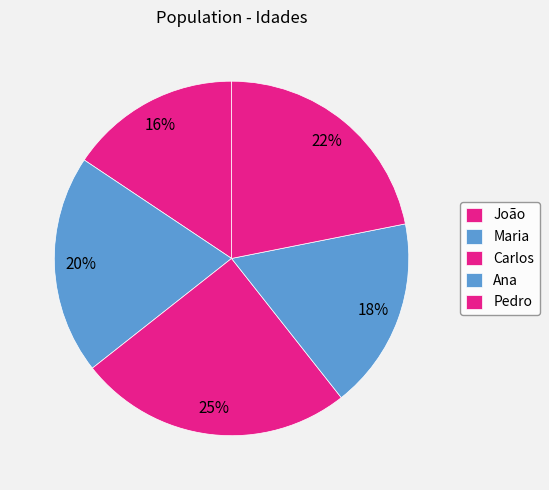

Count the number of slices in the pie.

5